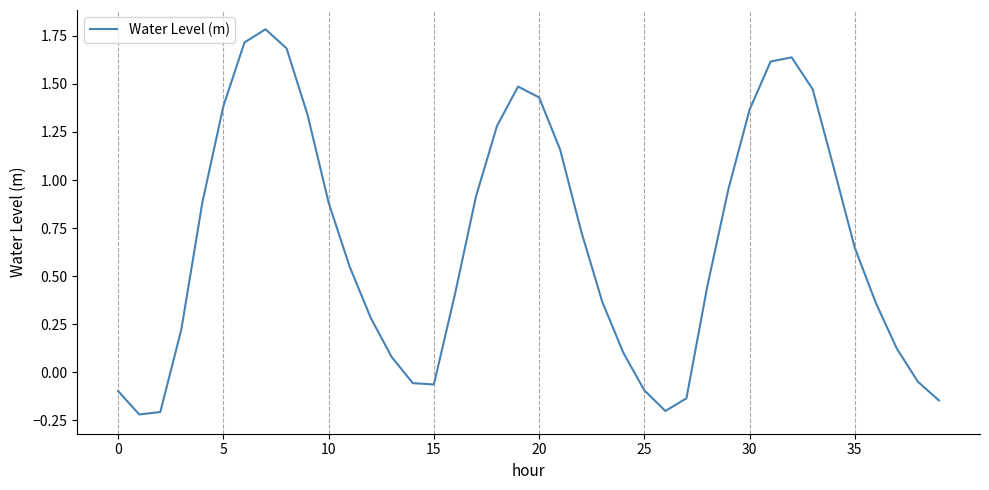

What is the maximum value shown in the chart?

1.8